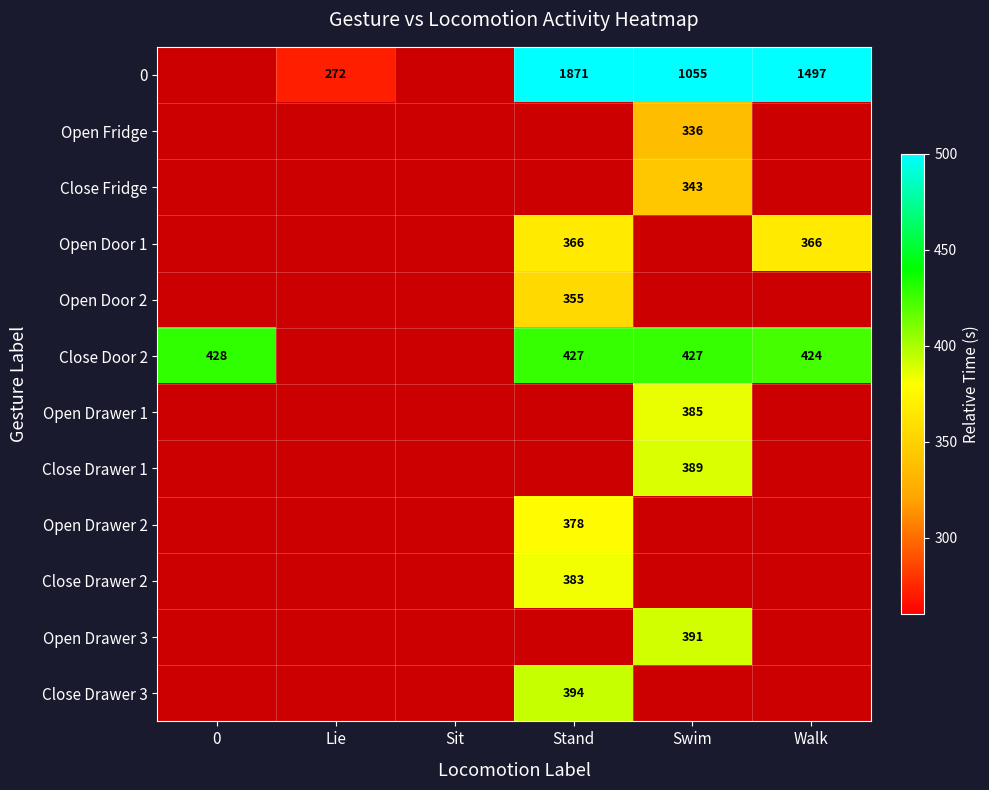

How many data points does each series have?

6